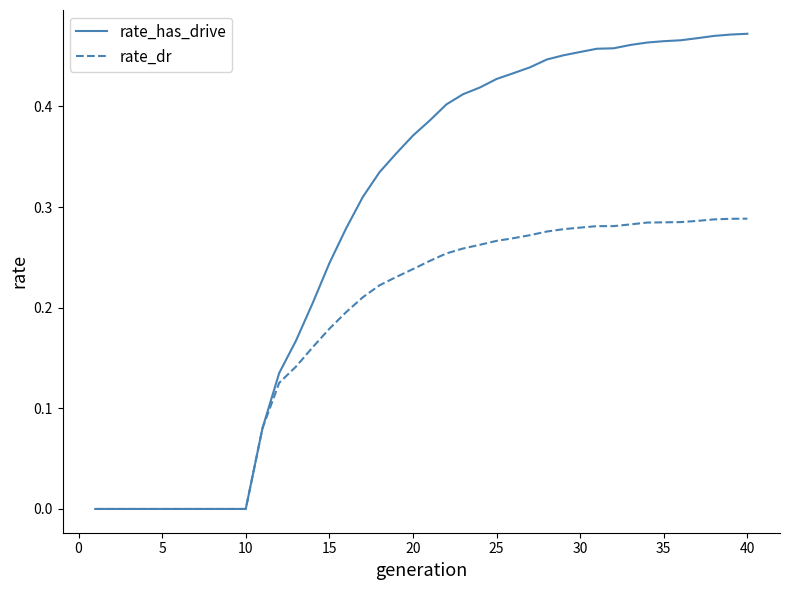

List the series in order of their peak value, highest first.

rate_has_drive, rate_dr